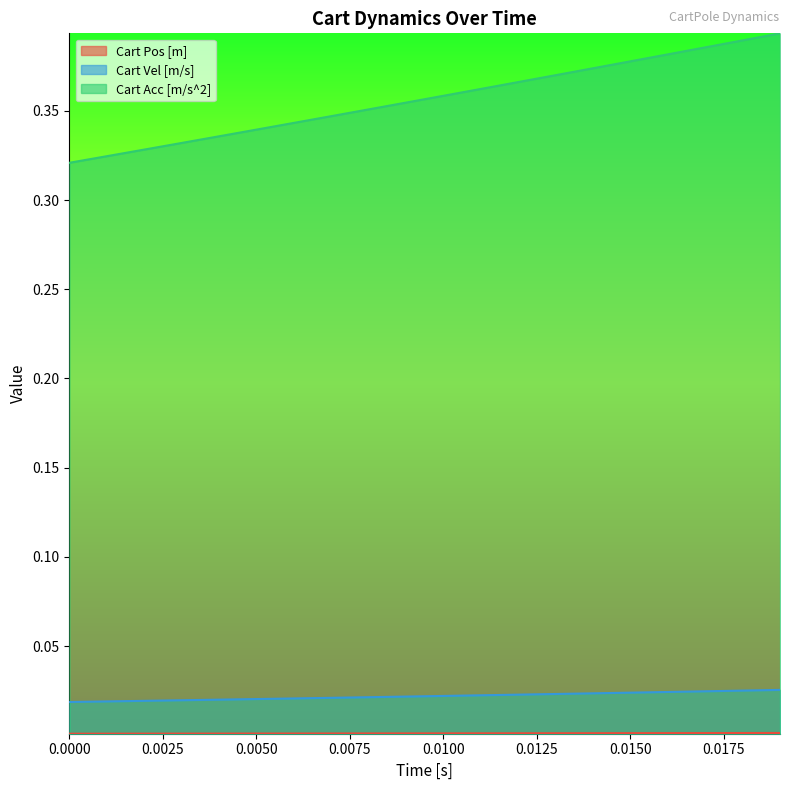

What is the sum of all Cart Vel [m/s] values?

0.4